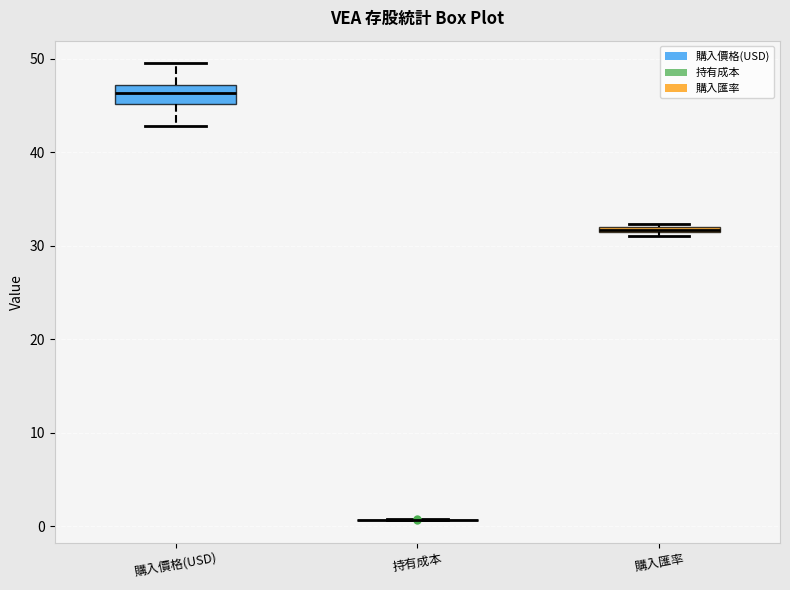

Where is the upper edge of the box for 購入匯率 on the y-axis? The values are not printed on the chart, so give them approximately, as read against the axis.

32